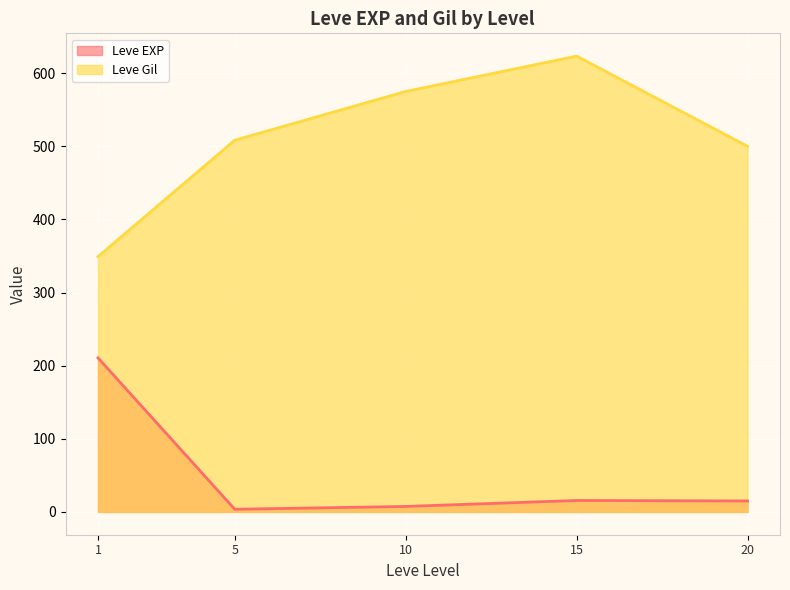

True or false: Leve EXP and Leve Gil cross at least once.

False